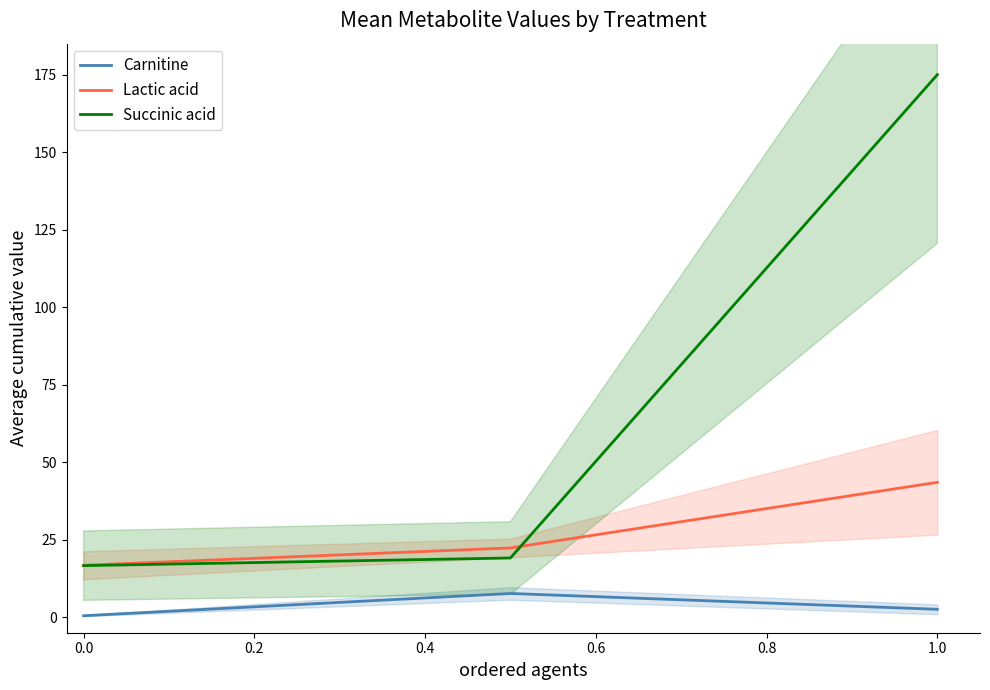

Is the value of Carnitine at 0.0 greater than the value of Lactic acid at 0.0?

No